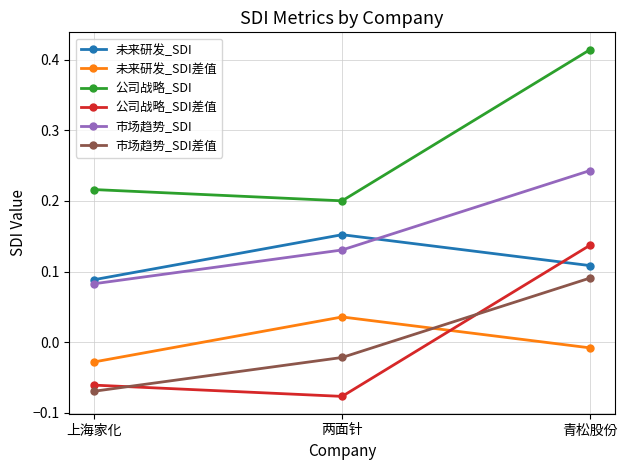

What position from the right is 上海家化?

3